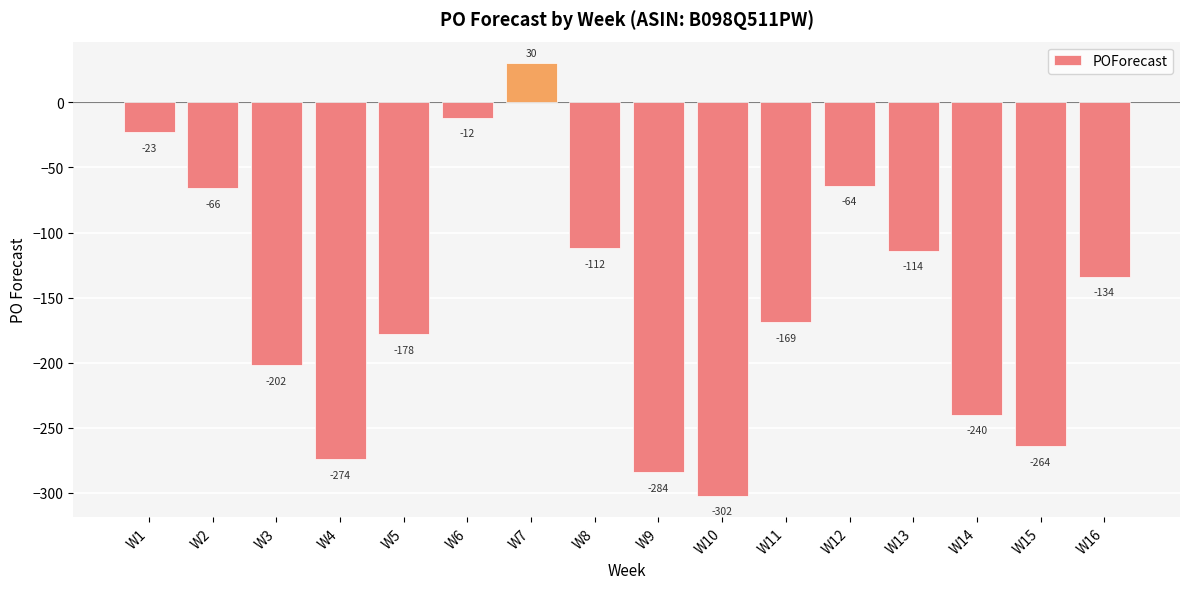

Reading left to right, list all the values displayed in this chart.

W1=-23	W2=-66	W3=-202	W4=-274	W5=-178	W6=-12	W7=30	W8=-112	W9=-284	W10=-302	W11=-169	W12=-64	W13=-114	W14=-240	W15=-264	W16=-134